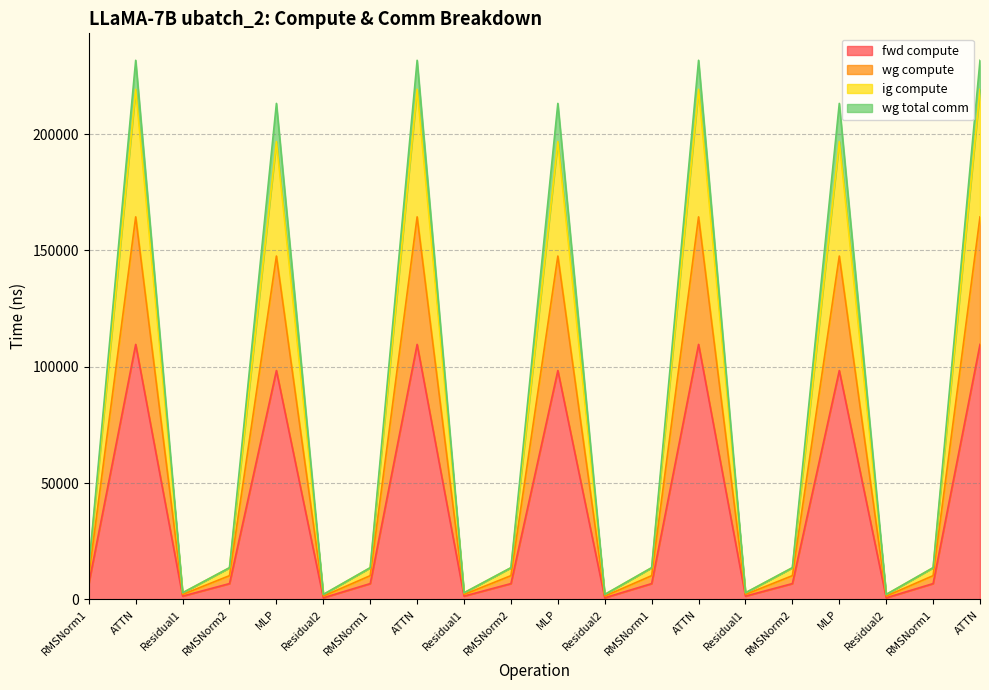

Where is fwd compute nearest to the value 55163?

MLP